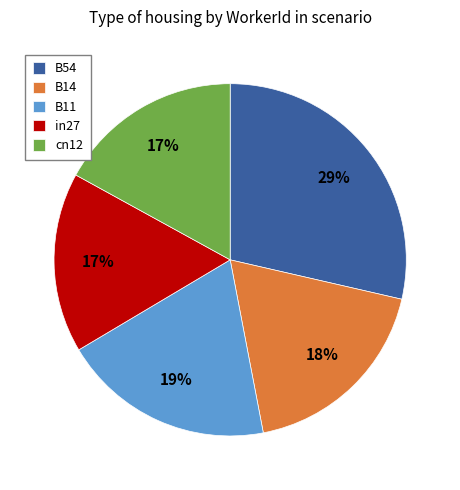

What is the largest slice in the pie chart?

B54